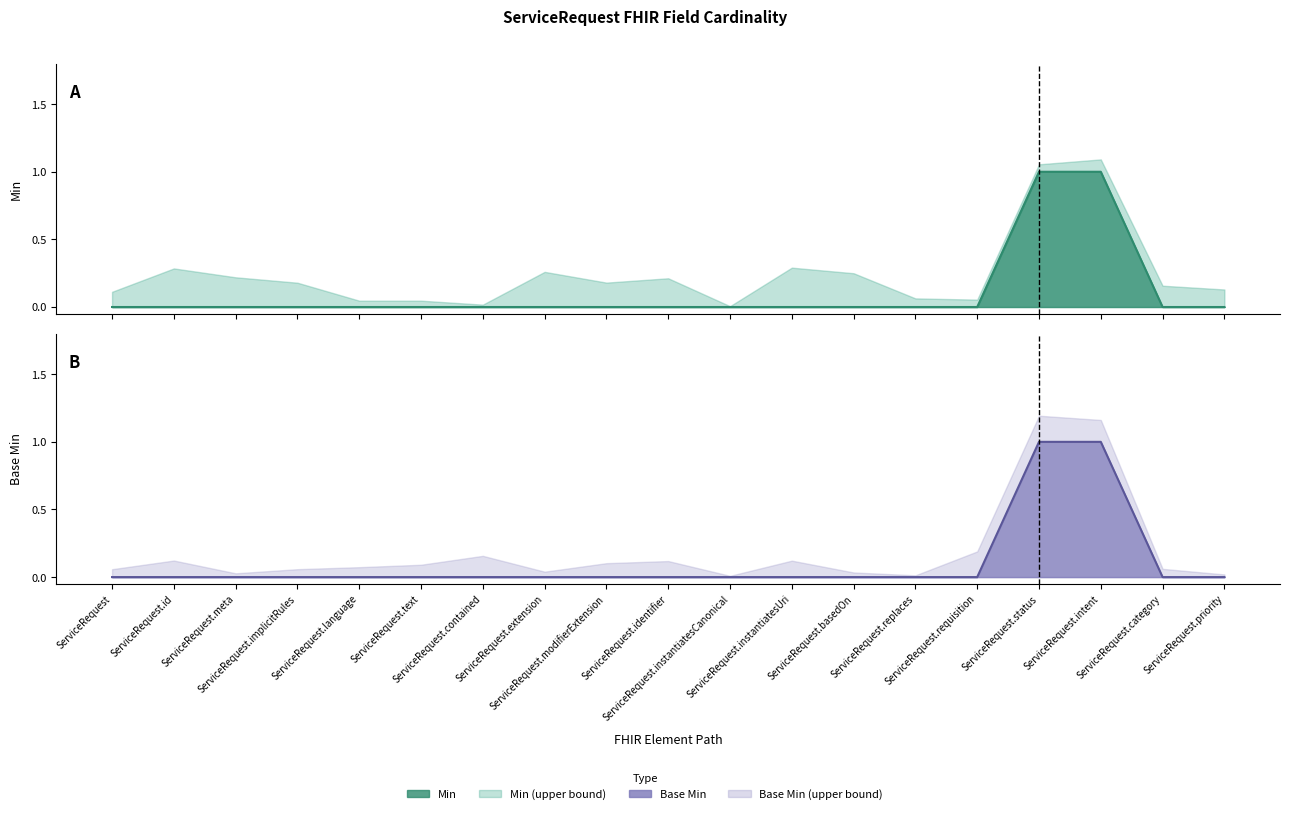

At which category is the sum across all series the highest?

ServiceRequest.status